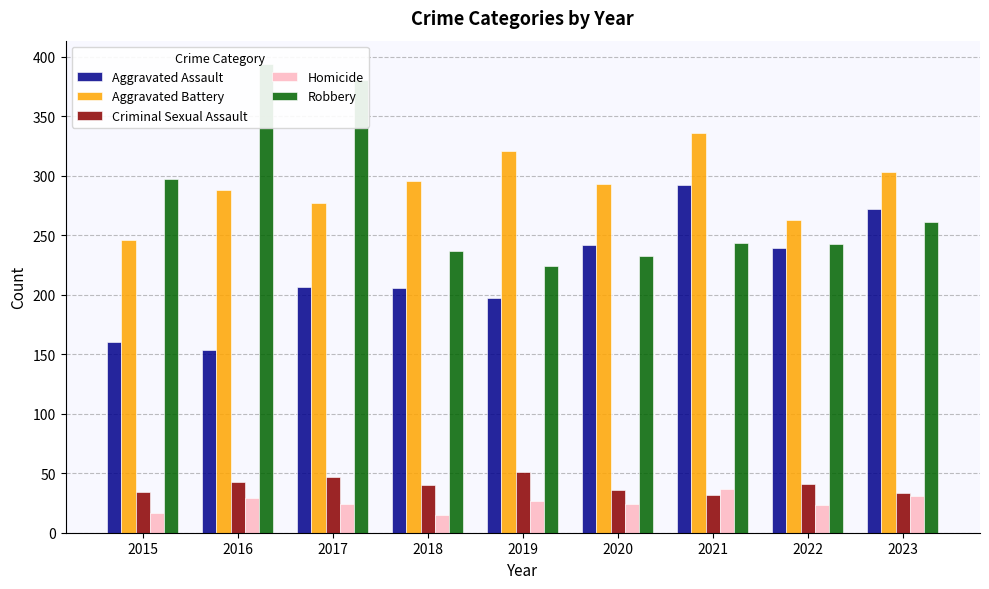

How many data points in Homicide are above 24?

4